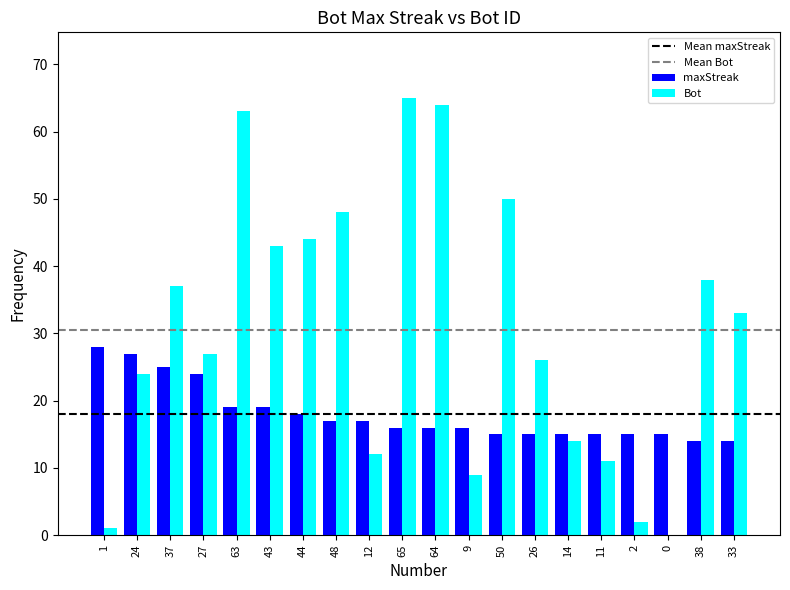

What is the sum of the Bot values at 24 and 43?

67